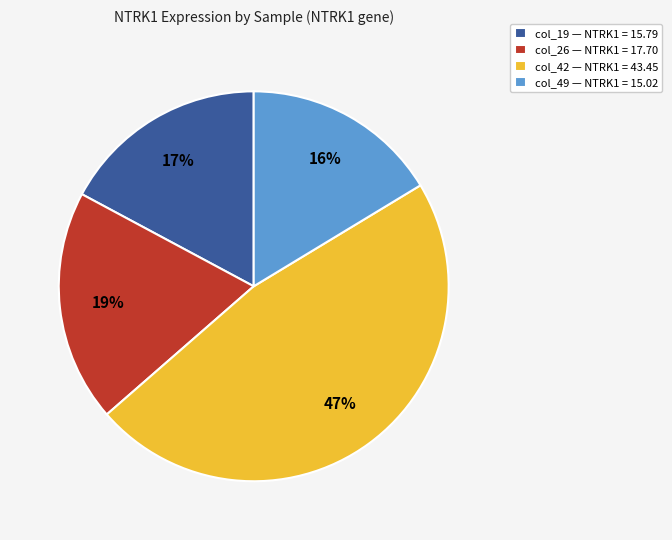

Which category has the biggest portion of the pie?

col_42 — NTRK1 = 43.45